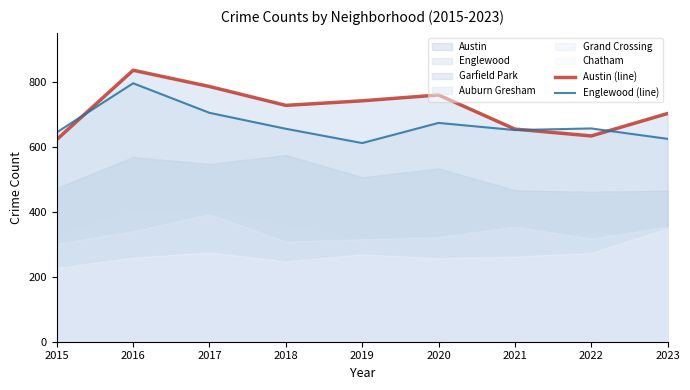

Reading right to left, list all the values displayed in this chart.

Austin (line): 2023=702	2022=633	2021=654	2020=759	2019=741	2018=727	2017=785	2016=835	2015=622
Englewood (line): 2023=624	2022=656	2021=651	2020=673	2019=611	2018=655	2017=704	2016=795	2015=644